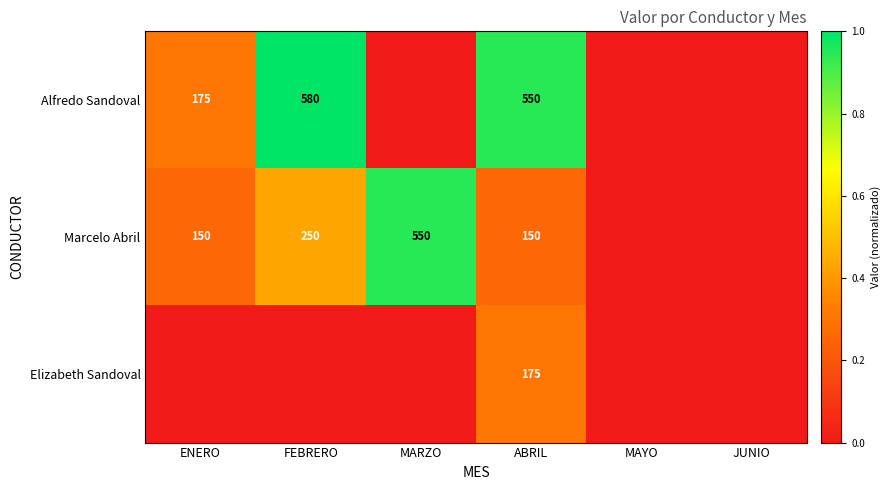

The value of Marcelo Abril at ABRIL is 250. True or false?

False